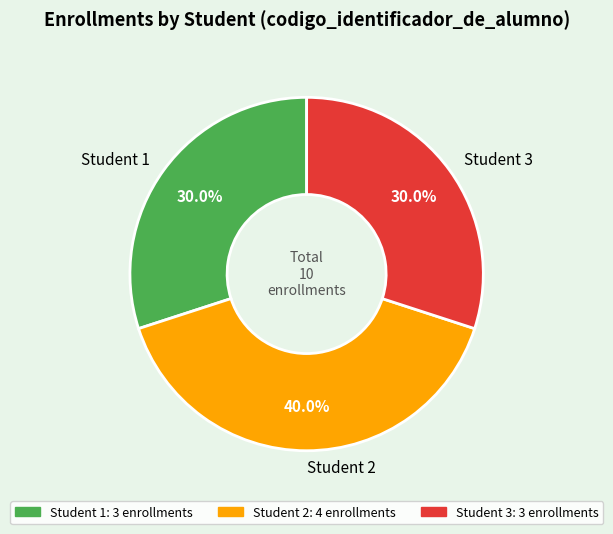

What is the ratio of the value at Student 2 to the value at Student 3?

1.3